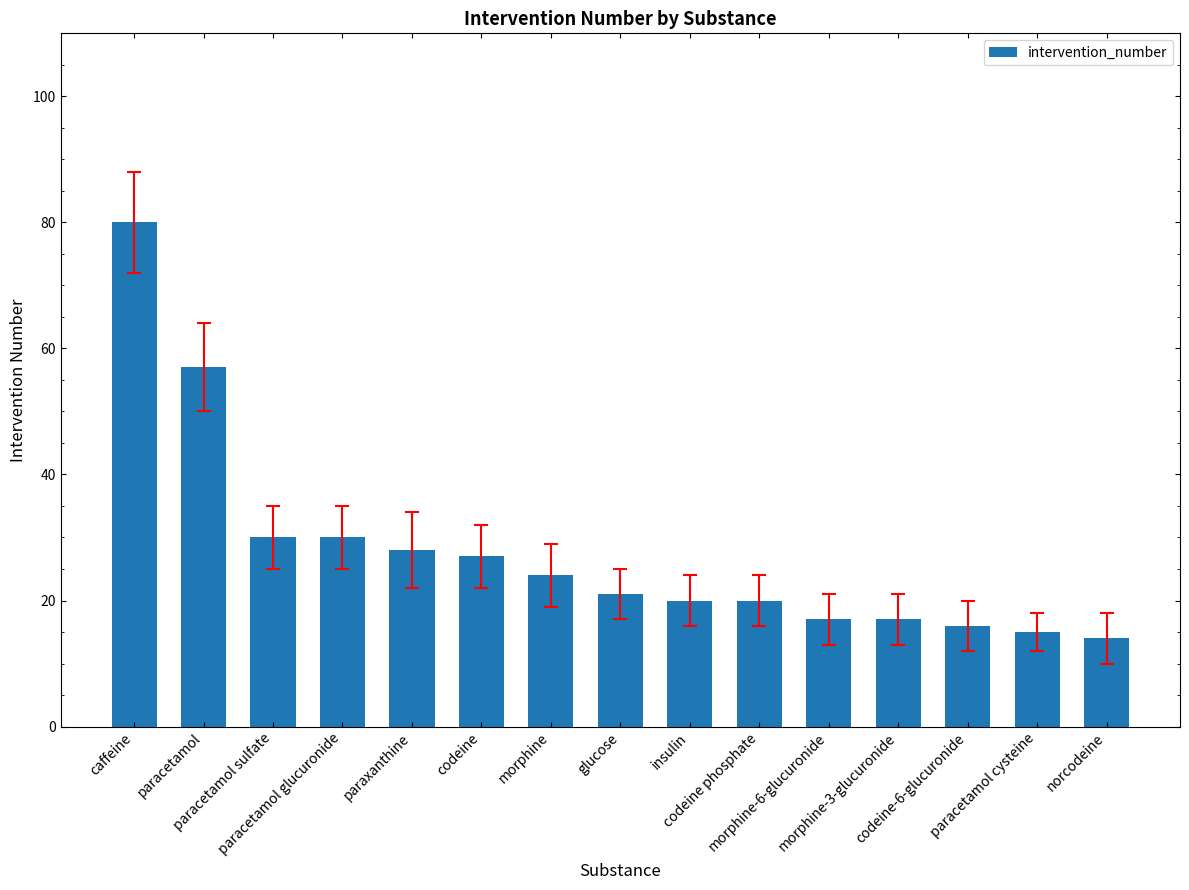

What is the minimum value shown in the chart?

14